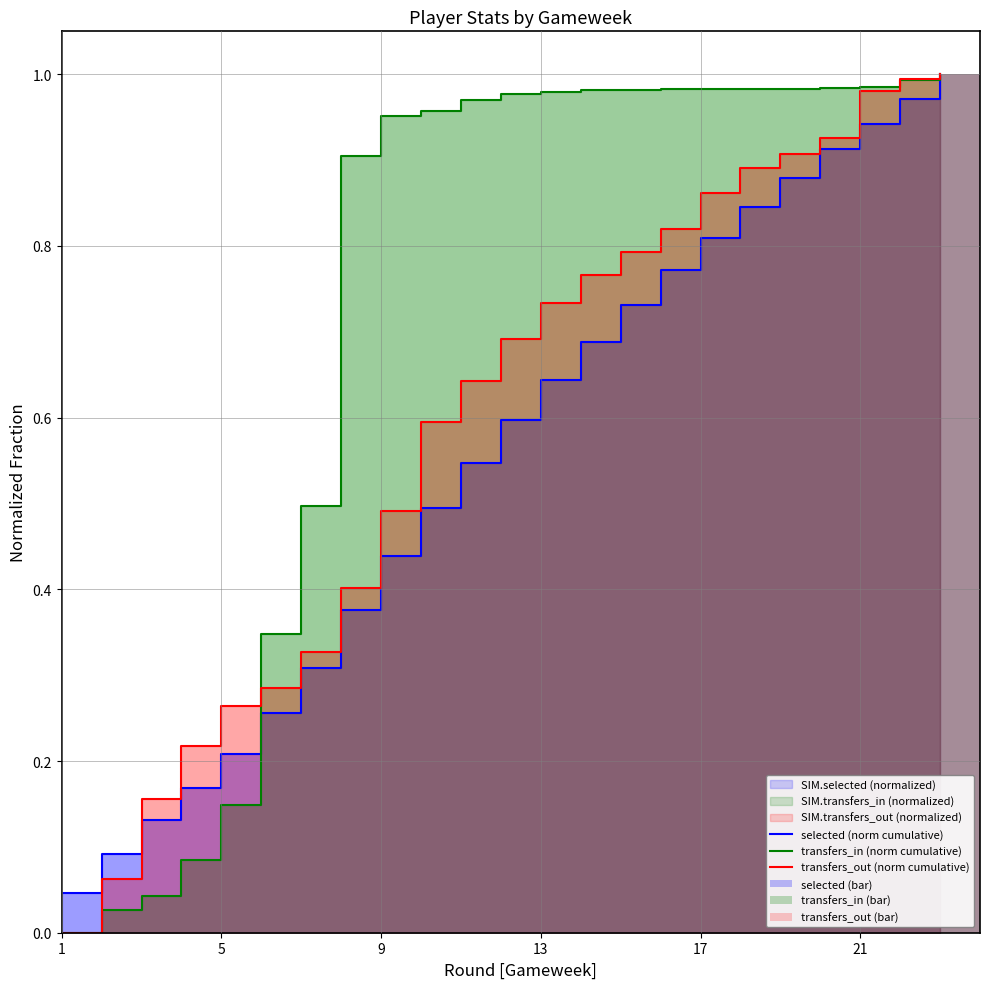

How many bars are there in each group?

6